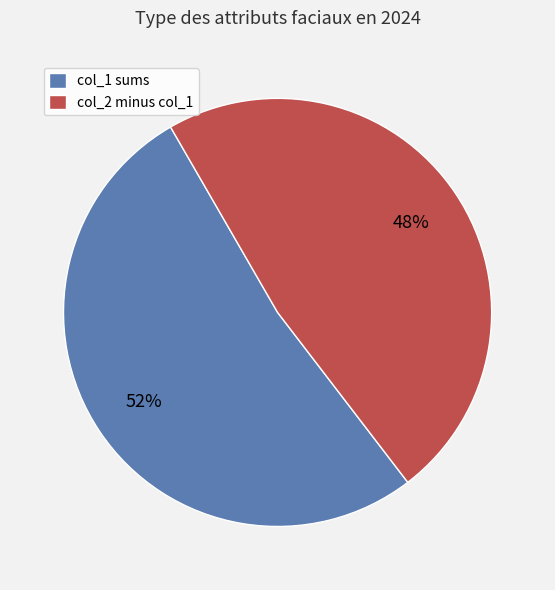

Combined, do col_2 minus col_1 and col_1 sums account for over 50%?

Yes